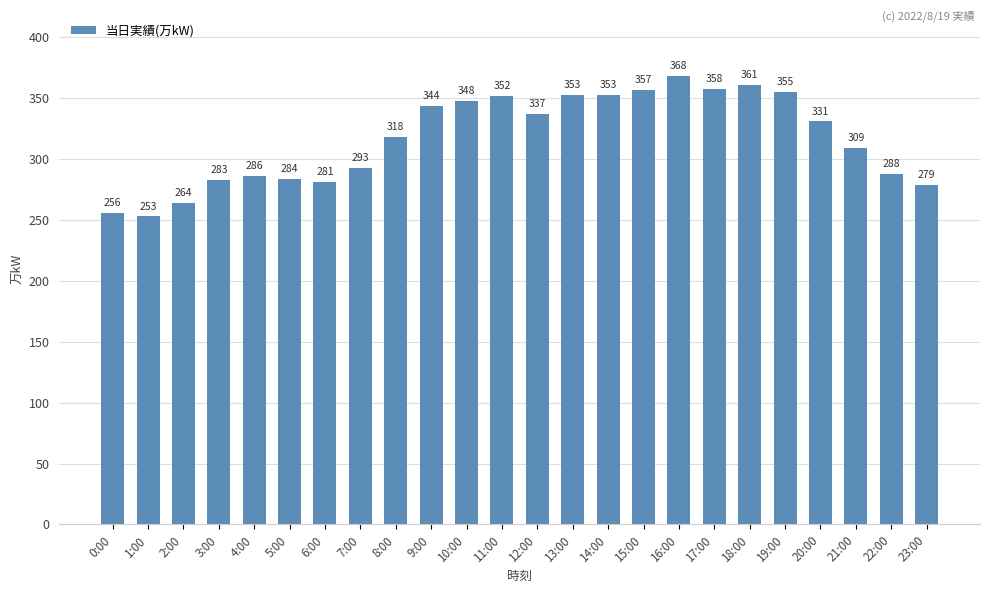

Where does the data first go above 331?

9:00